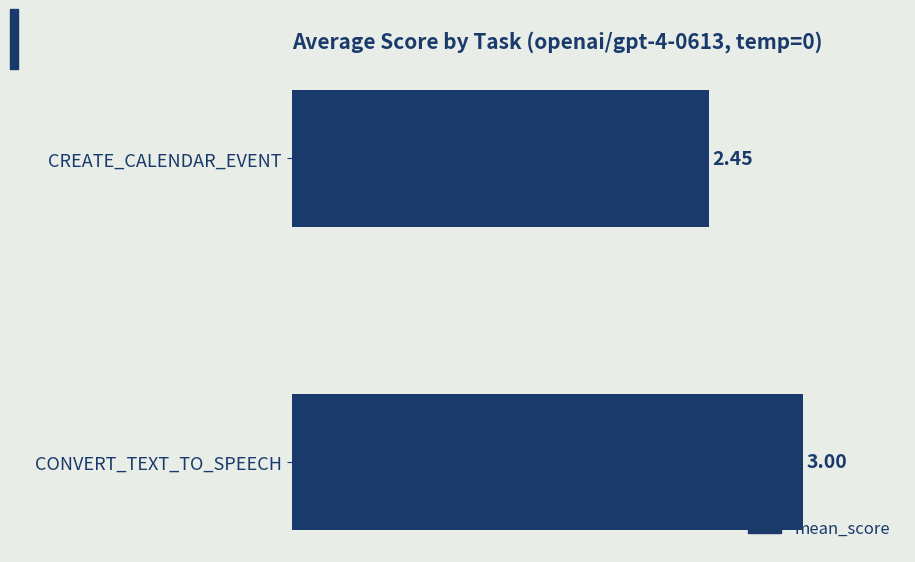

How many distinct data groups are displayed?

1